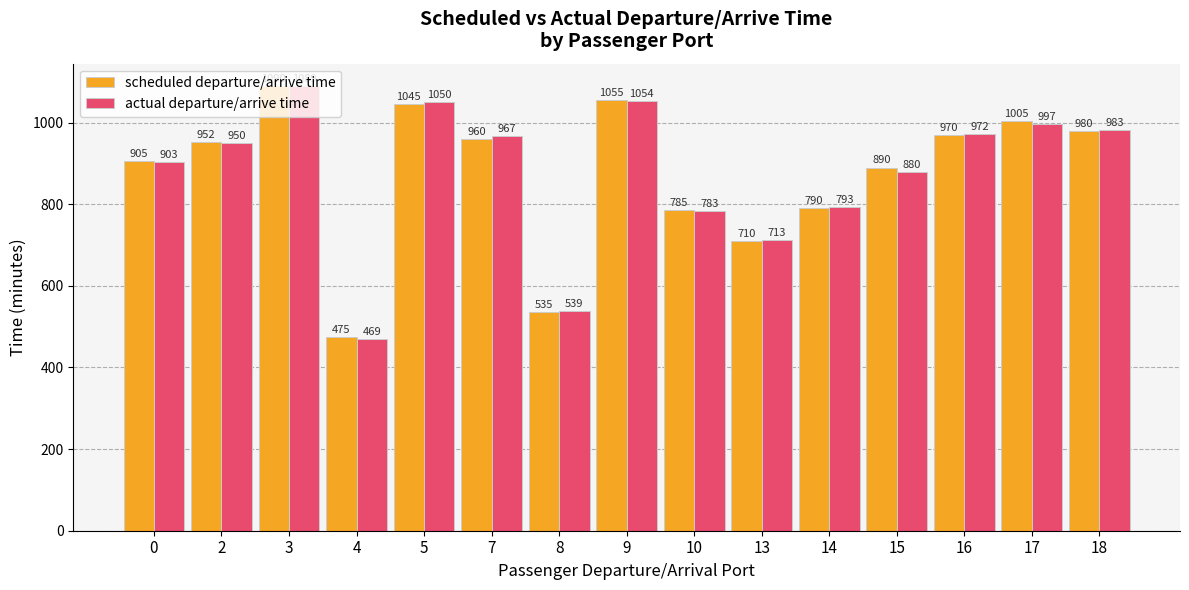

How many bars are there in each group?

2